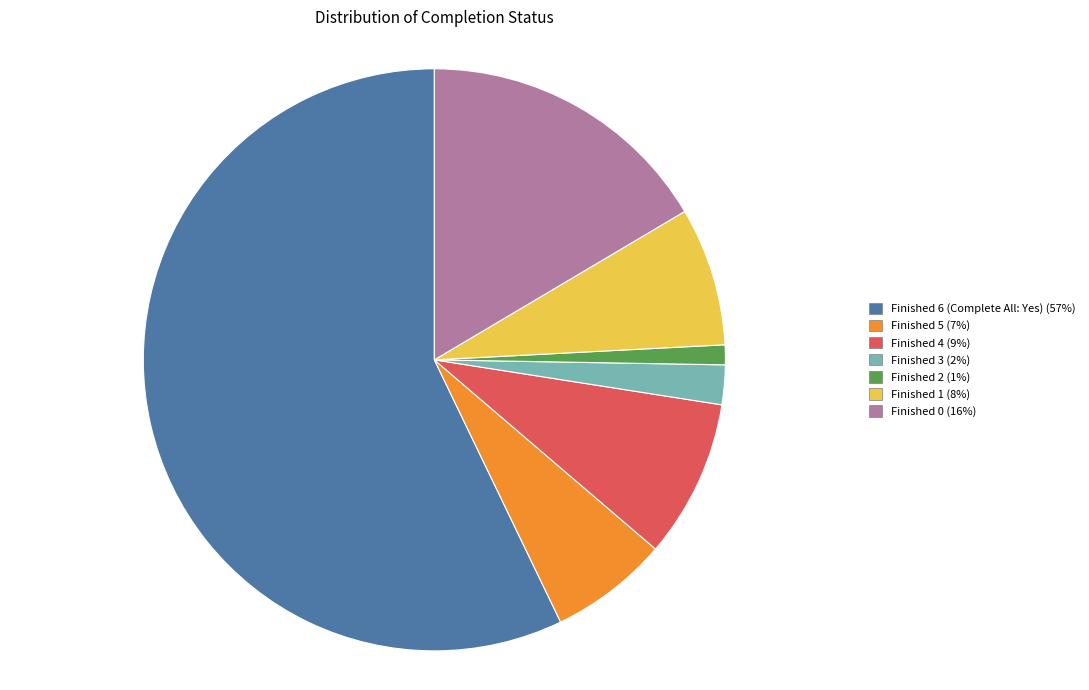

Which has a higher value, Finished 6 (Complete All: Yes) or Finished 3?

Finished 6 (Complete All: Yes)